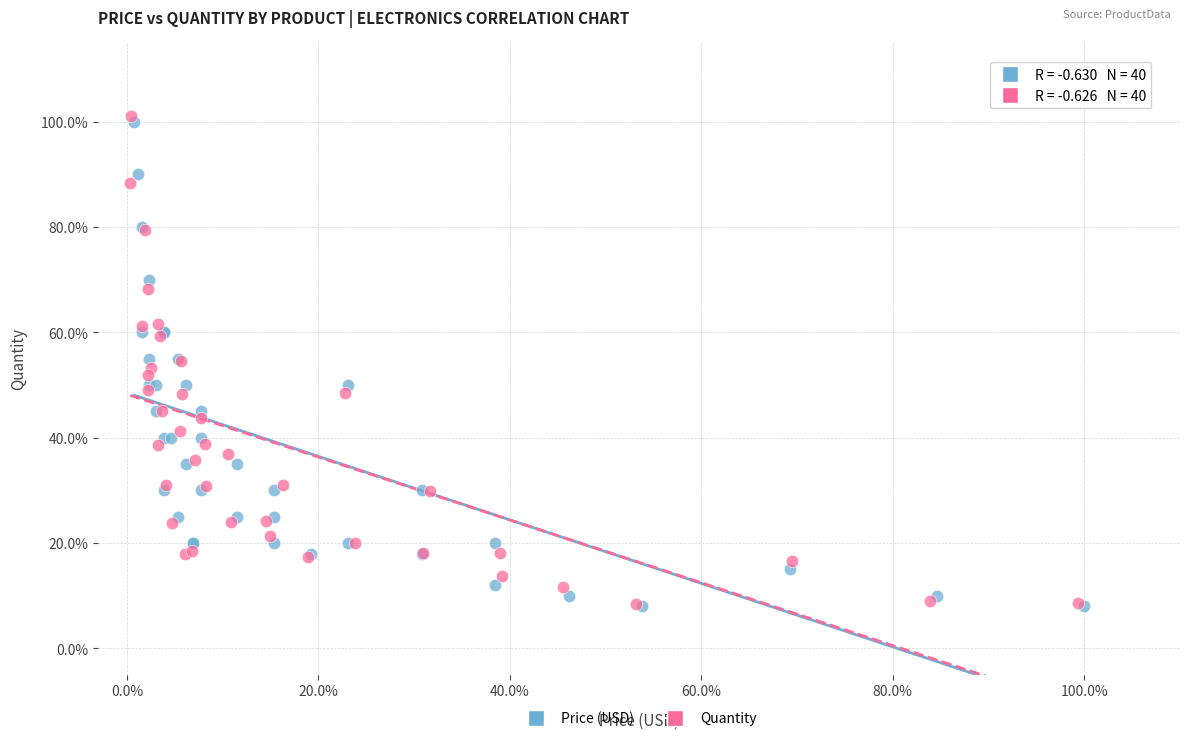

Which series has the widest spread of Y values?

Quantity